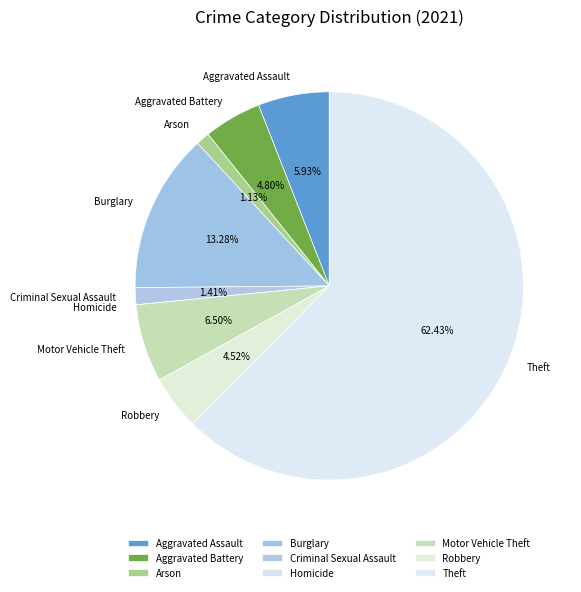

What percentage do Criminal Sexual Assault and Robbery together represent?

5.9%